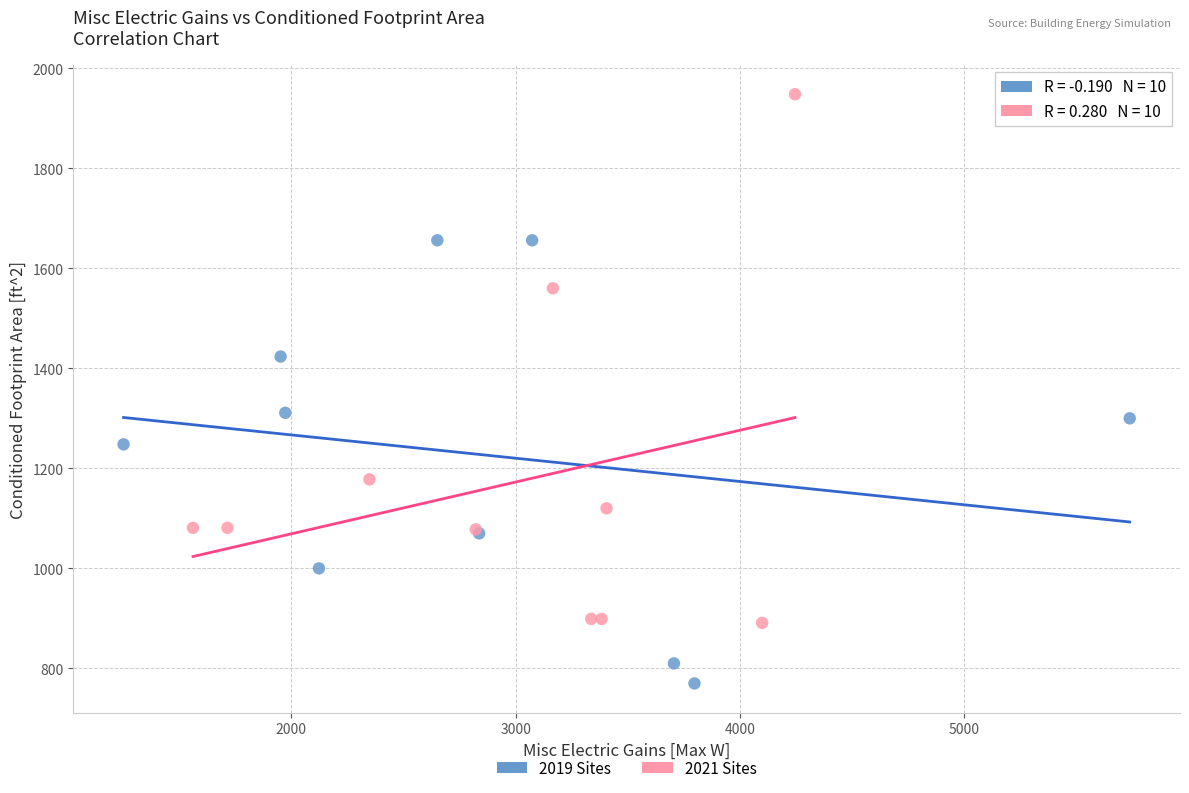

What are all the series names shown in the legend?

2019 Sites, 2021 Sites